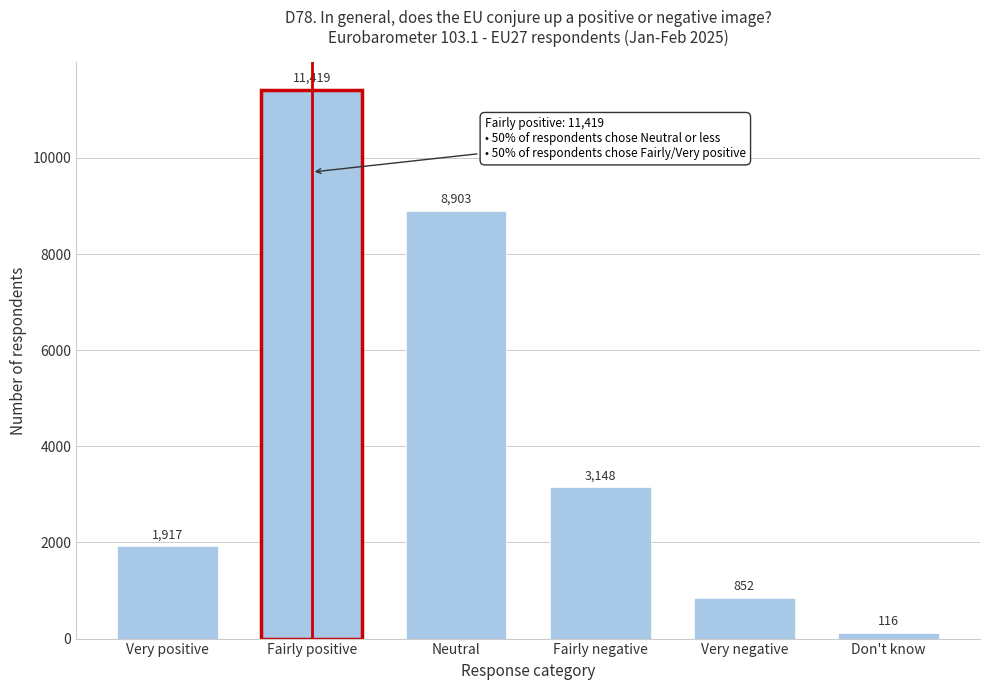

Reading right to left, extract all data points from this chart.

116	852	3148	8903	11419	1917